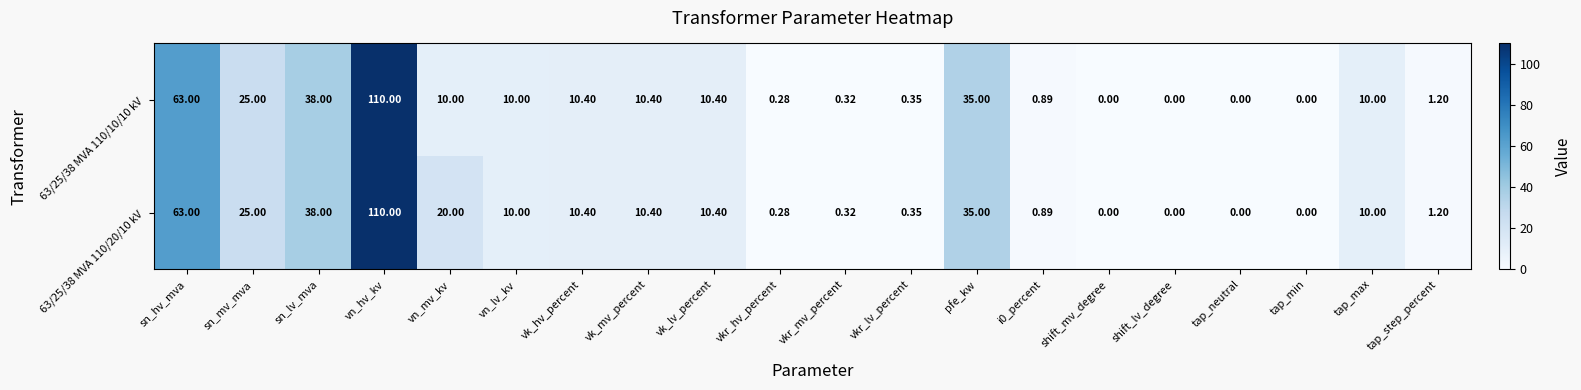

What is the total value across all series at vk_hv_percent?

20.8